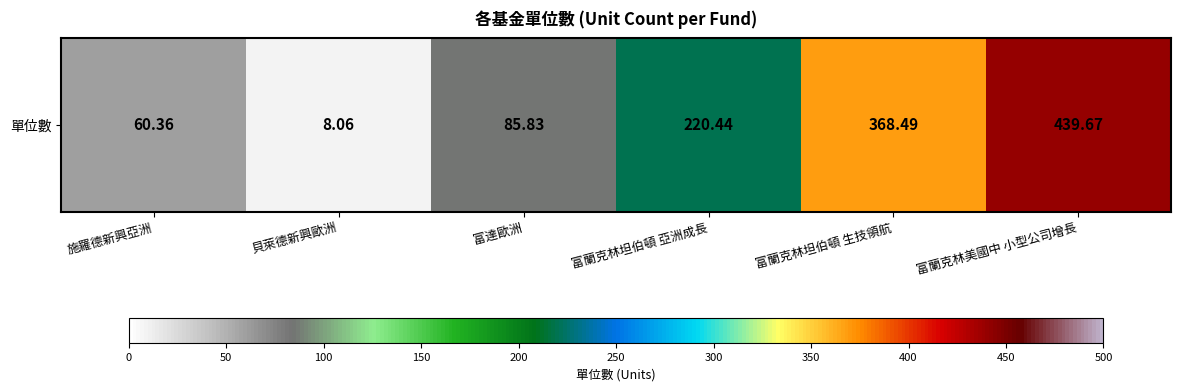

List the labels in order of value, smallest first.

貝萊德新興歐洲, 施羅德新興亞洲, 富達歐洲, 富蘭克林坦伯頓 亞洲成長, 富蘭克林坦伯頓 生技領航, 富蘭克林美國中 小型公司增長